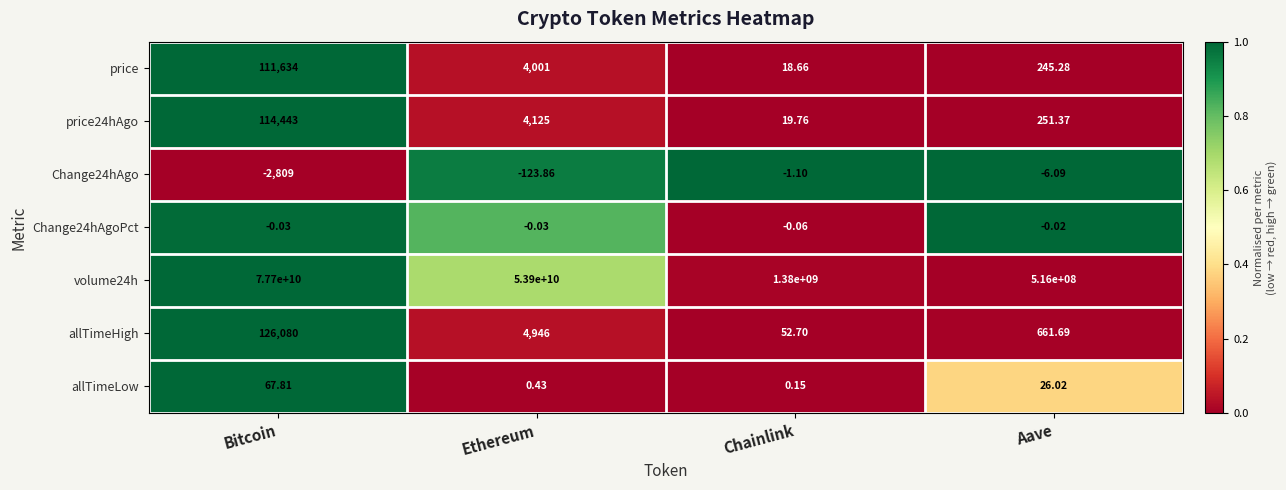

Which label corresponds to the largest value in the chart?

Bitcoin